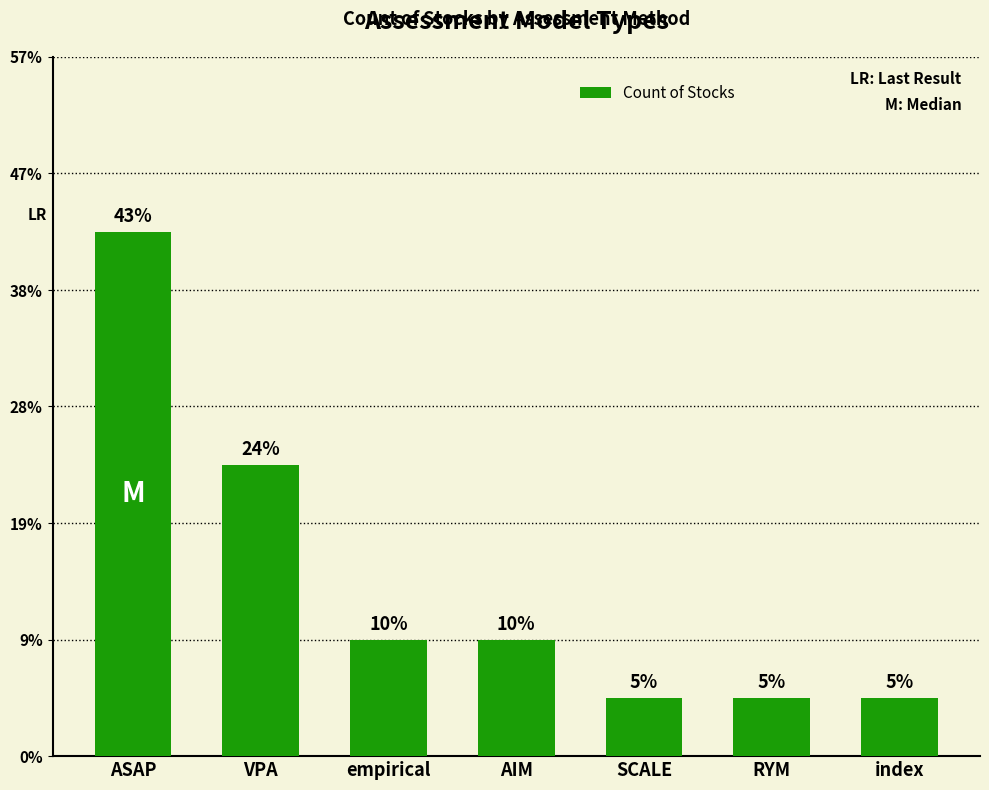

Are the bars horizontal?

No